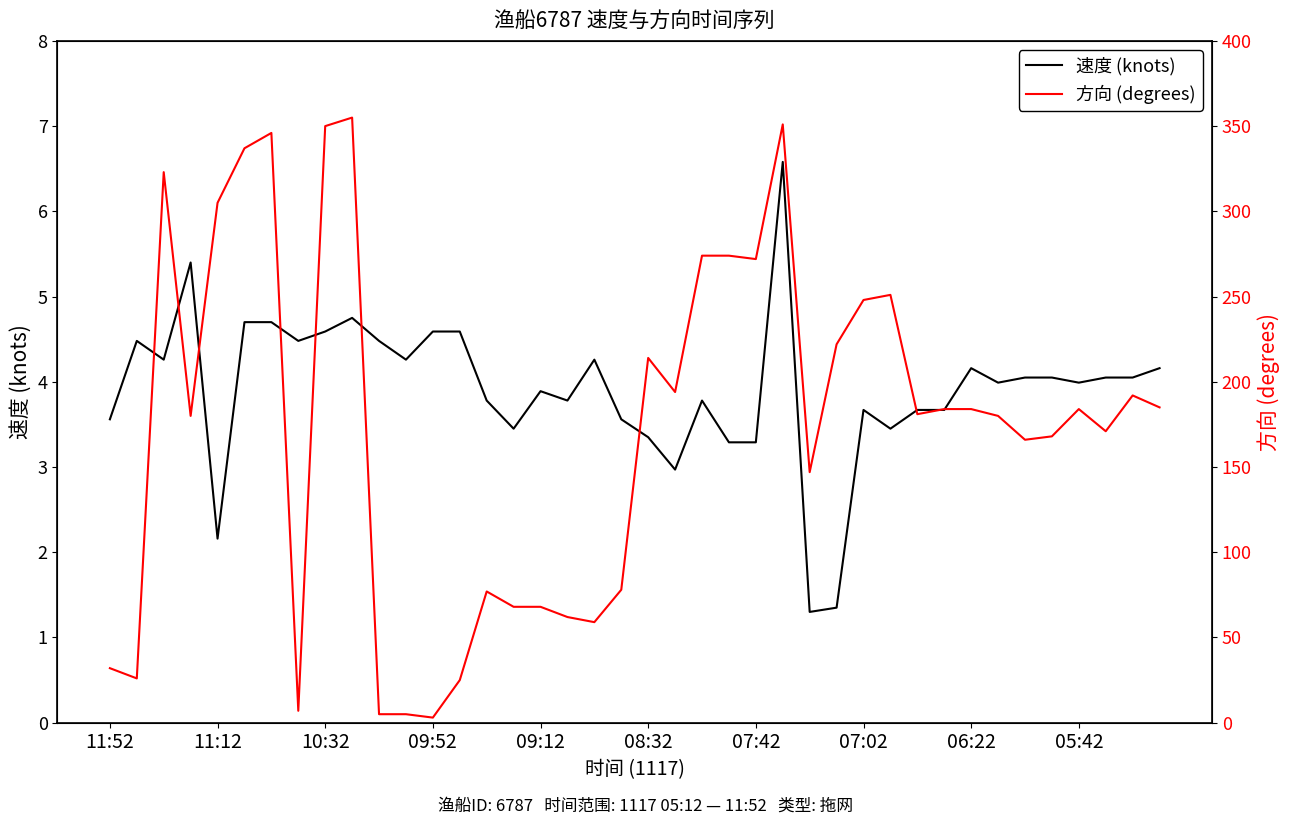

What is the lowest value of the 速度 (knots) series?

1.3